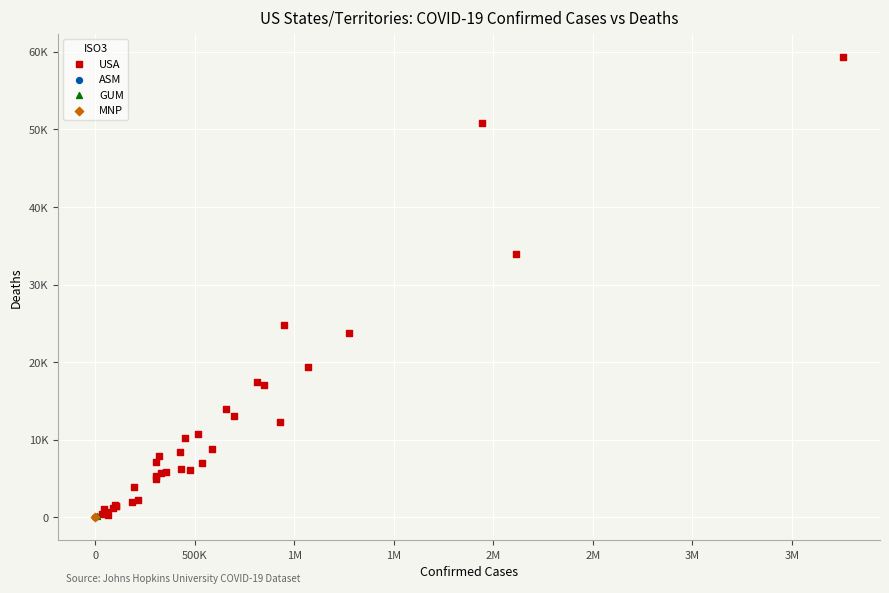

What are all the series names shown in the legend?

USA, ASM, GUM, MNP